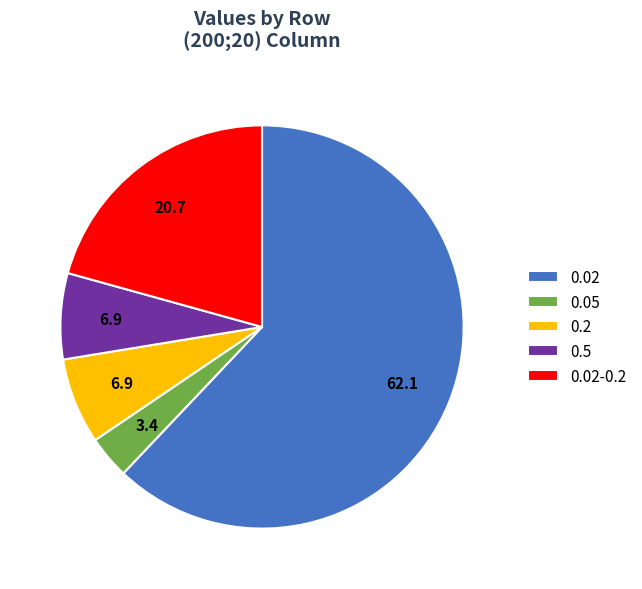

Is there a majority slice in this chart?

Yes